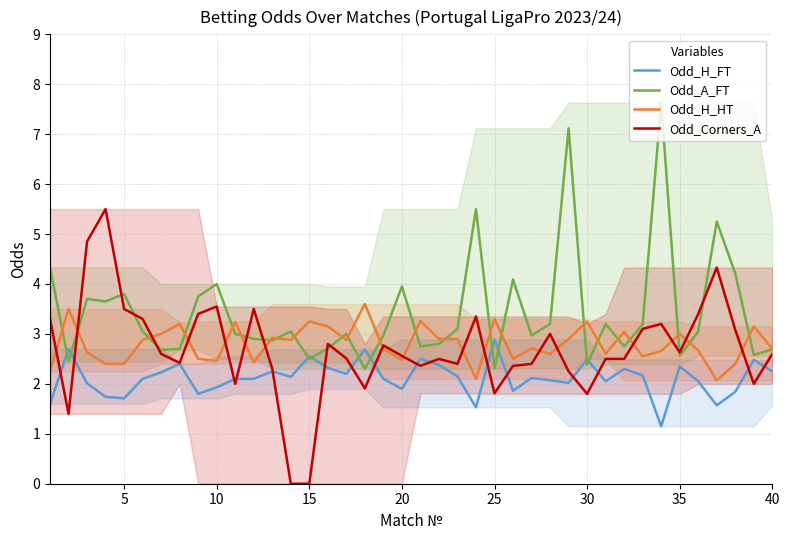

How many data points in Odd_H_FT are less than 2?

11